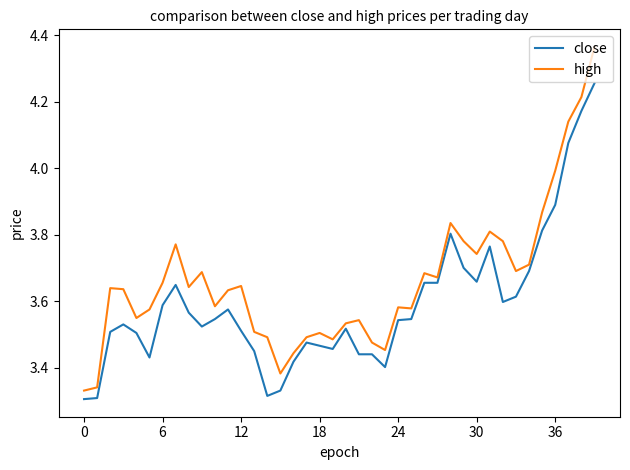

Which series has the largest range (max minus min)?

high